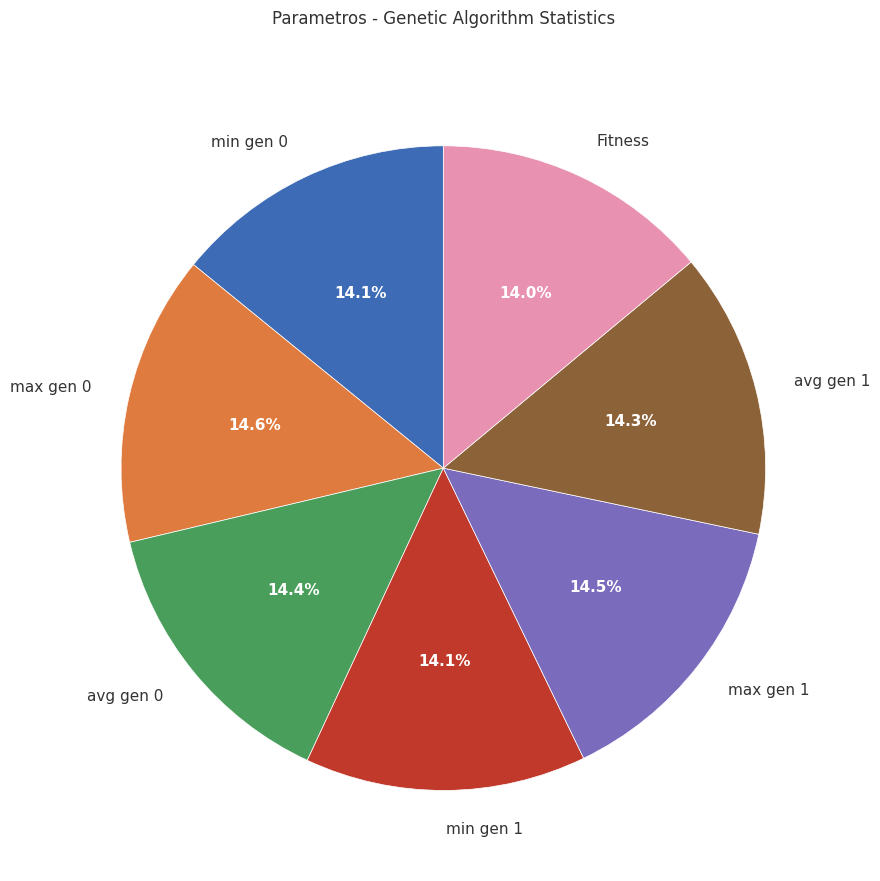

Does any single category account for the majority?

No